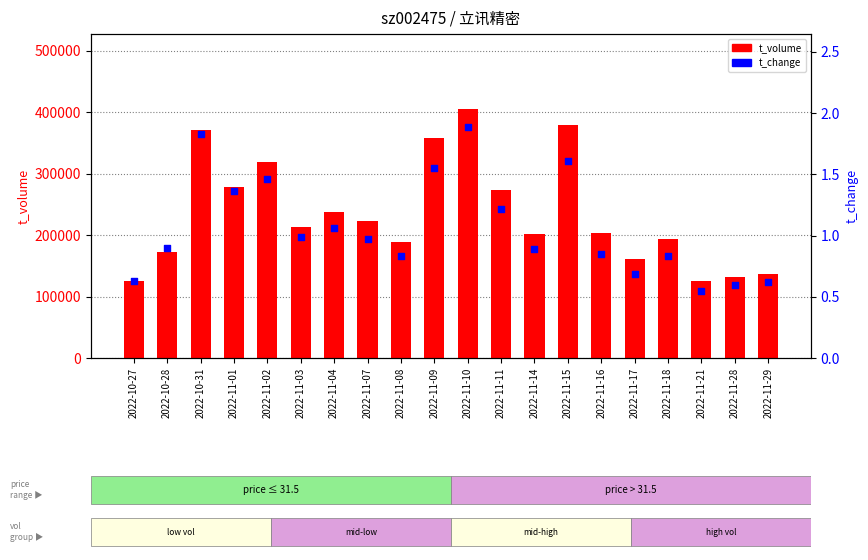

Which series has the largest Y range (max minus min)?

t_volume